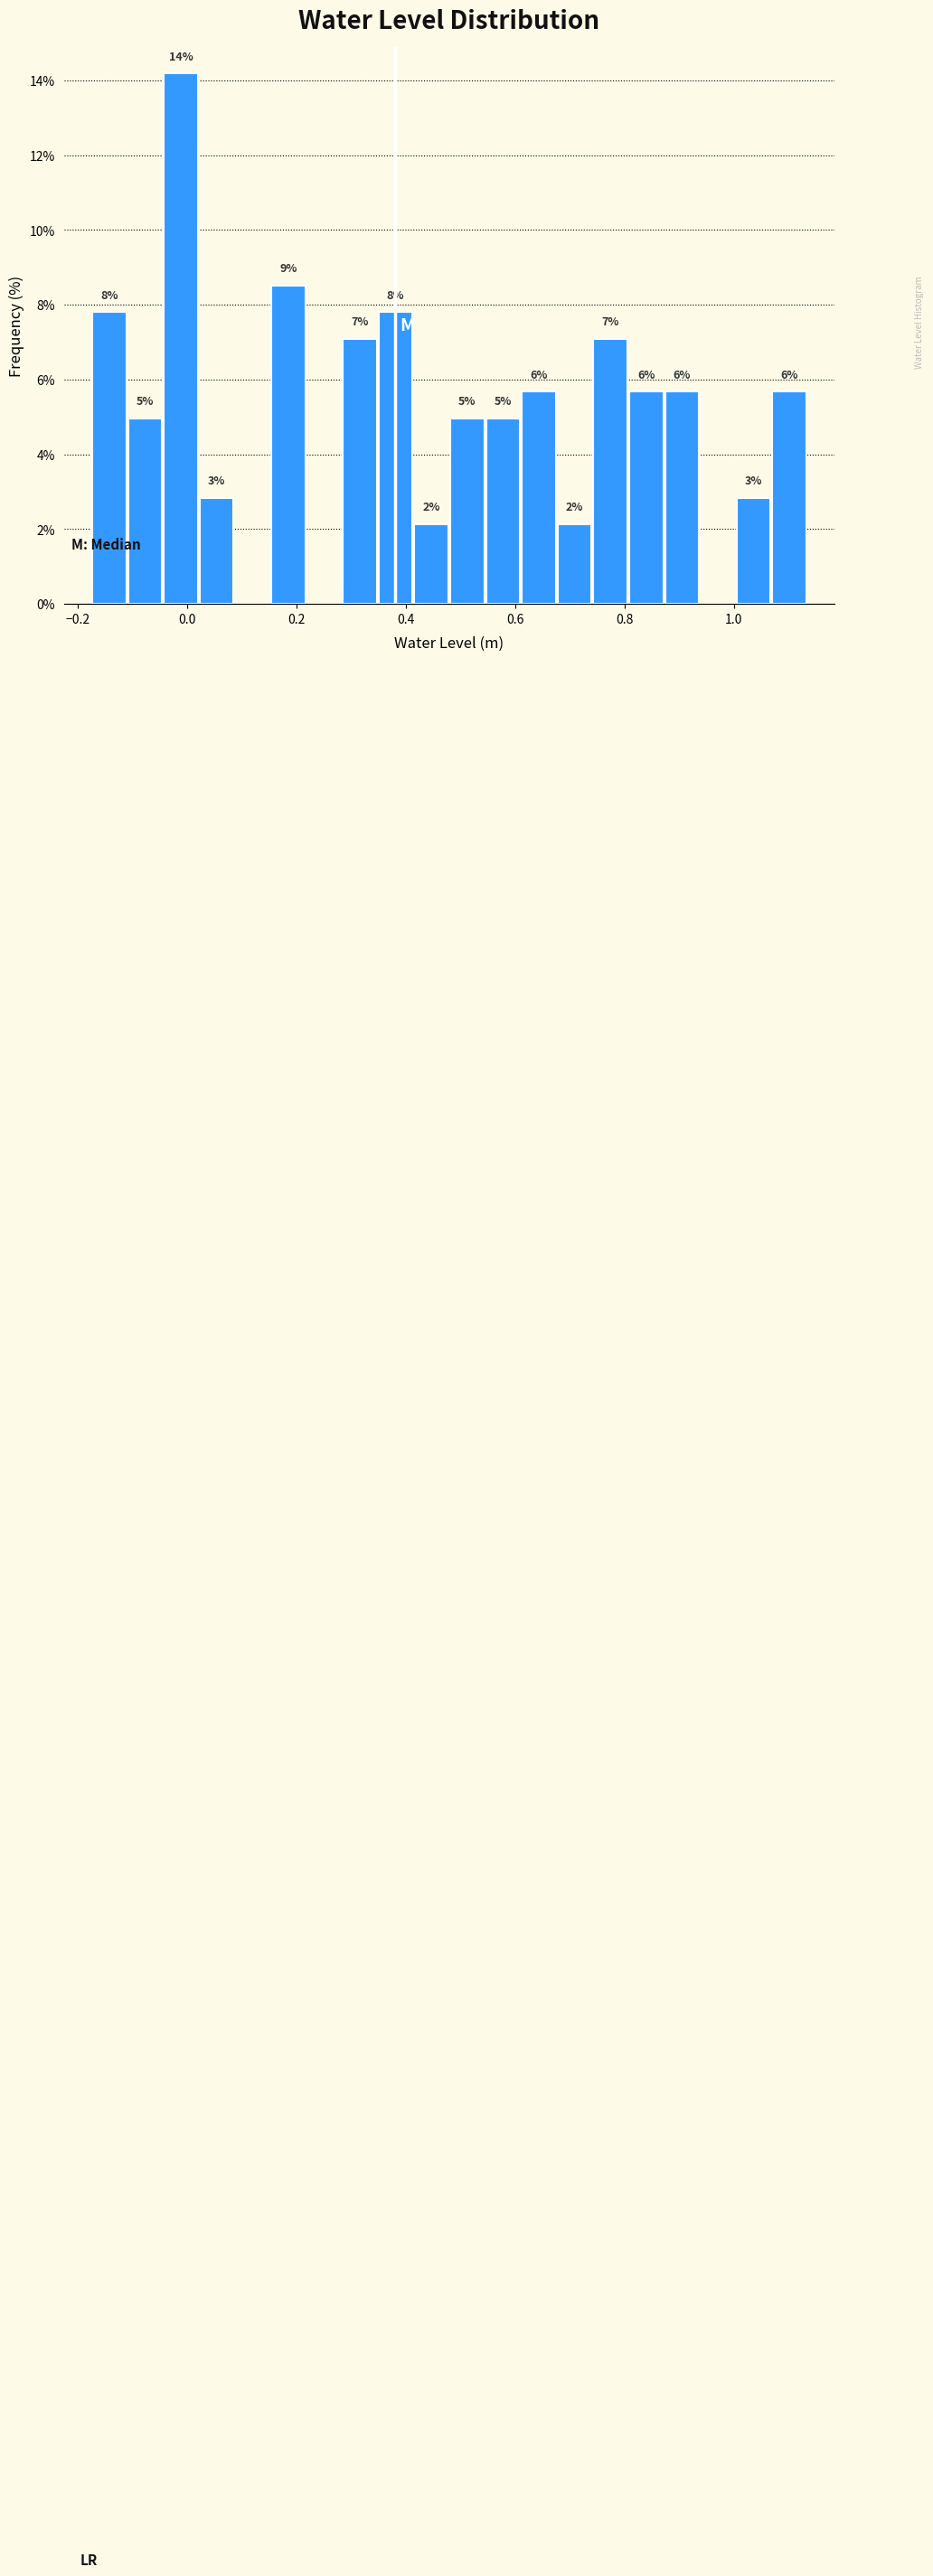

Around what value on the x-axis is the tallest bar? Give the approximate position of its centre, as read against the axis.

-0.02